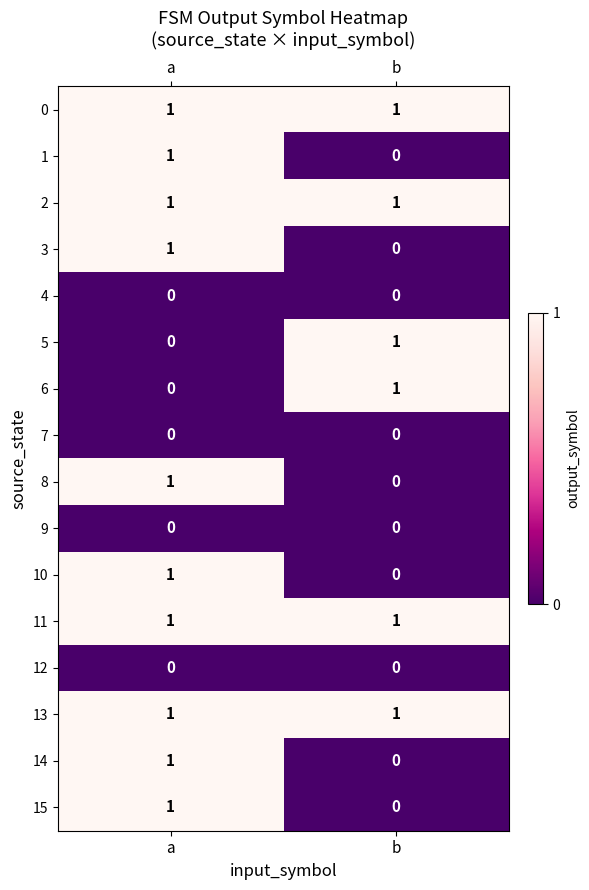

The value of 7 at a is 0. True or false?

True